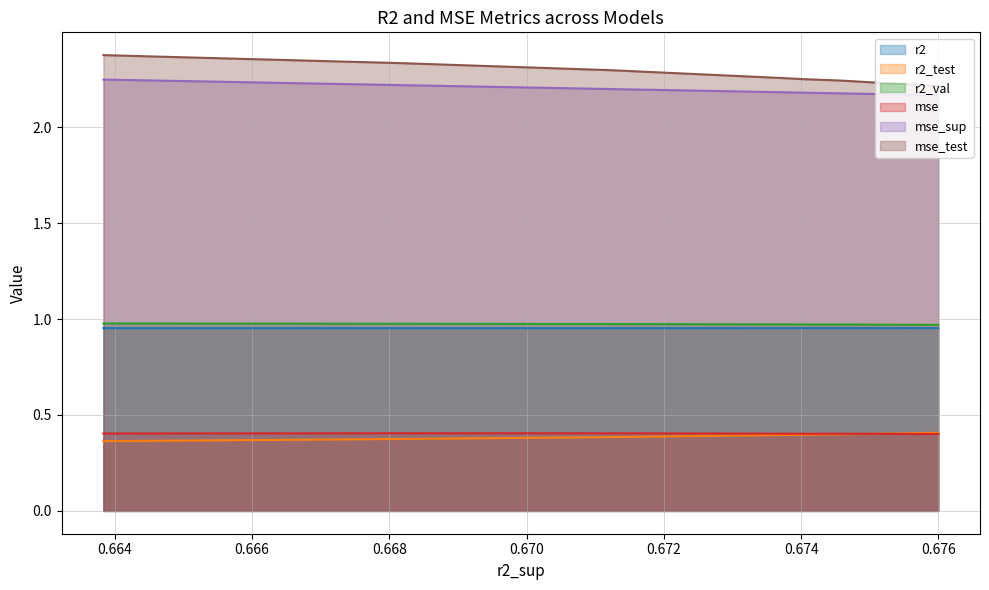

Does the chart display data point markers on the line(s)?

No